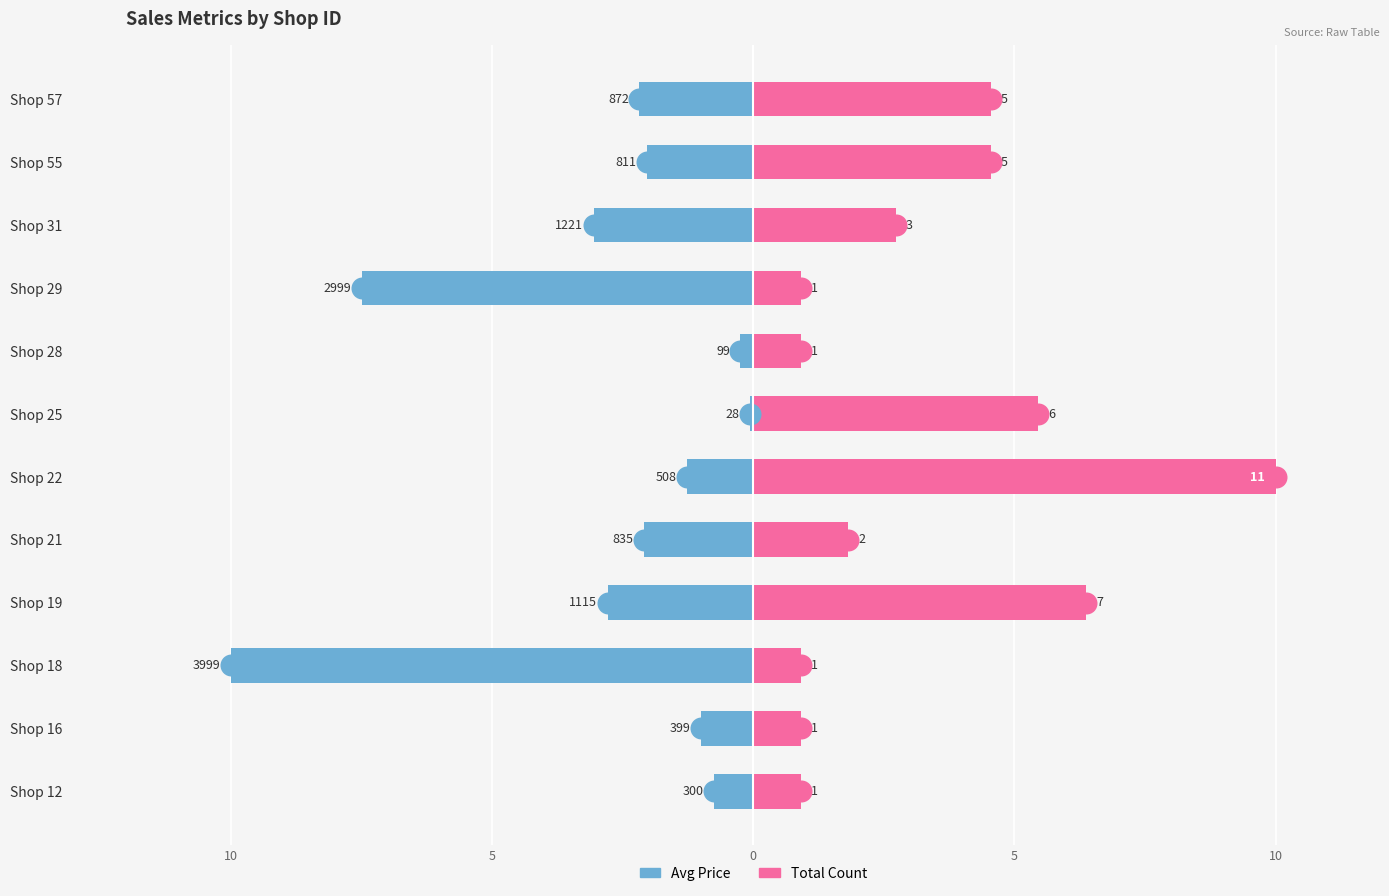

What are all the series names shown in the legend?

Avg Price, Total Count